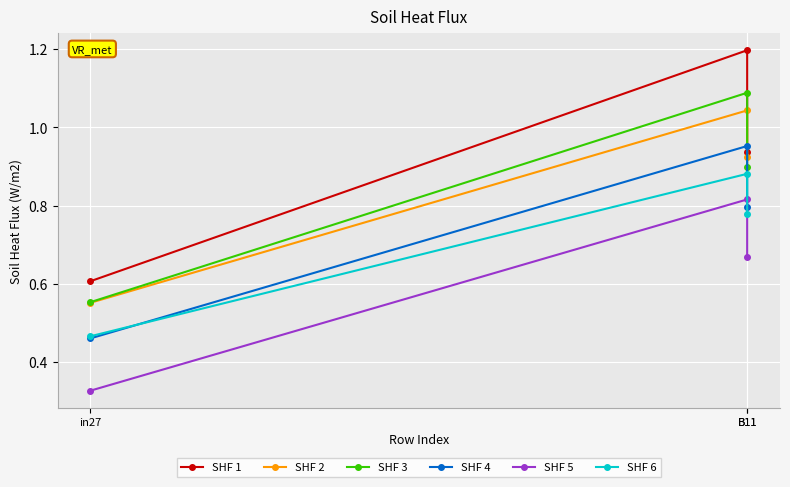

Which category has the lowest value in the SHF 5 series?

in27